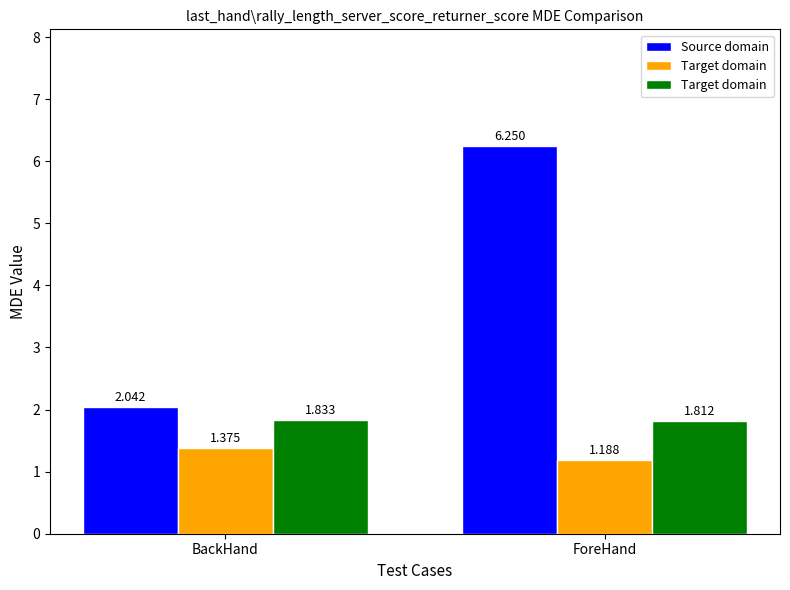

What are all the series names shown in the legend?

Source domain, Target domain